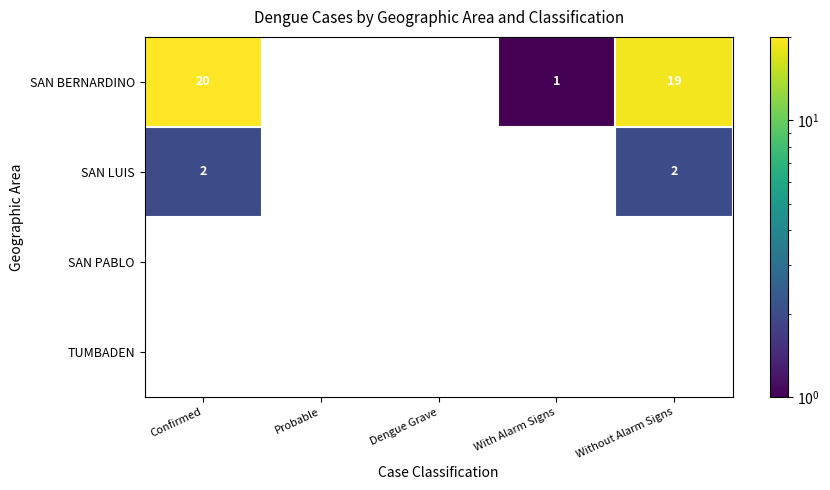

True or false: SAN LUIS has a value of 2 at Without Alarm Signs.

True